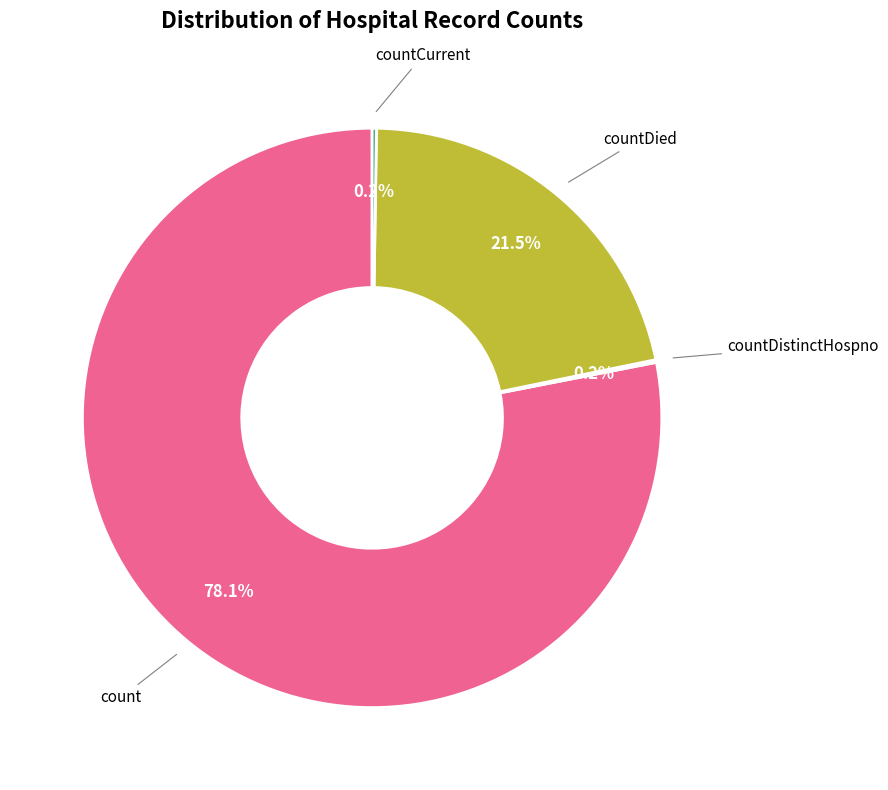

Is there a majority slice in this chart?

Yes